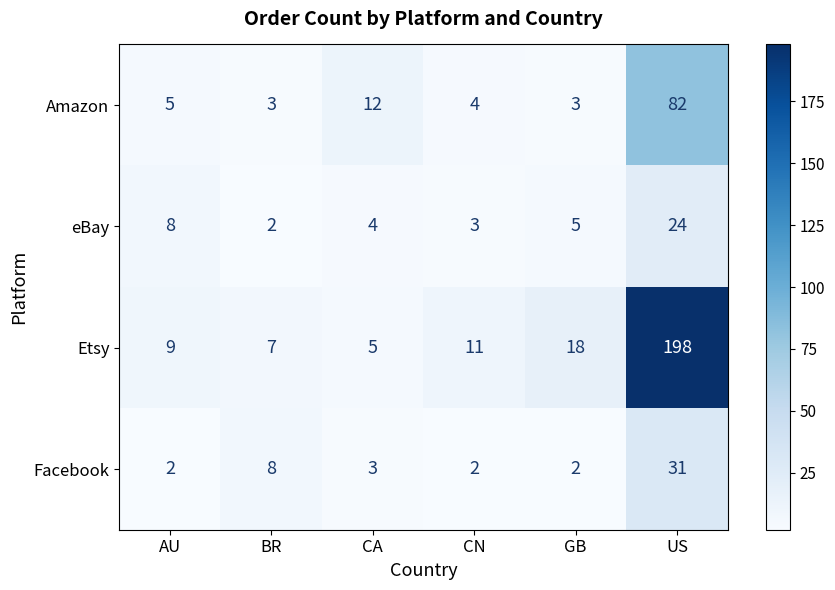

Count the number of data series in this chart.

4